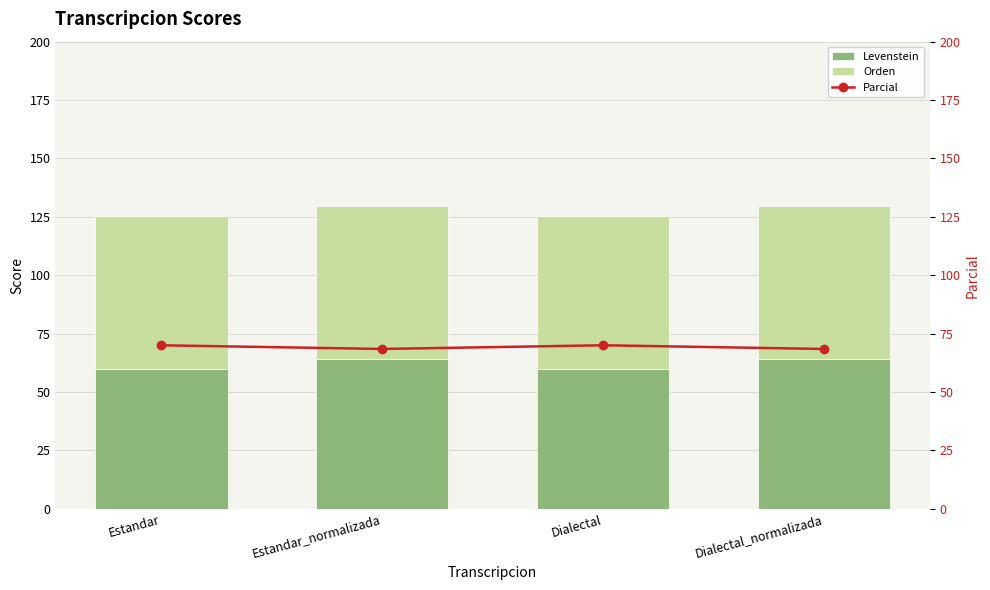

The Levenstein series shows 95.5 at Dialectal_normalizada. True or false?

False